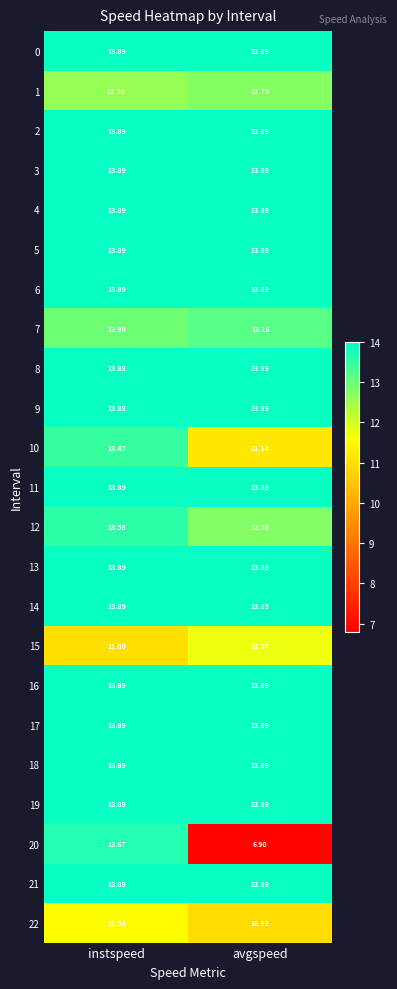

At which category is the sum across all series the highest?

instspeed